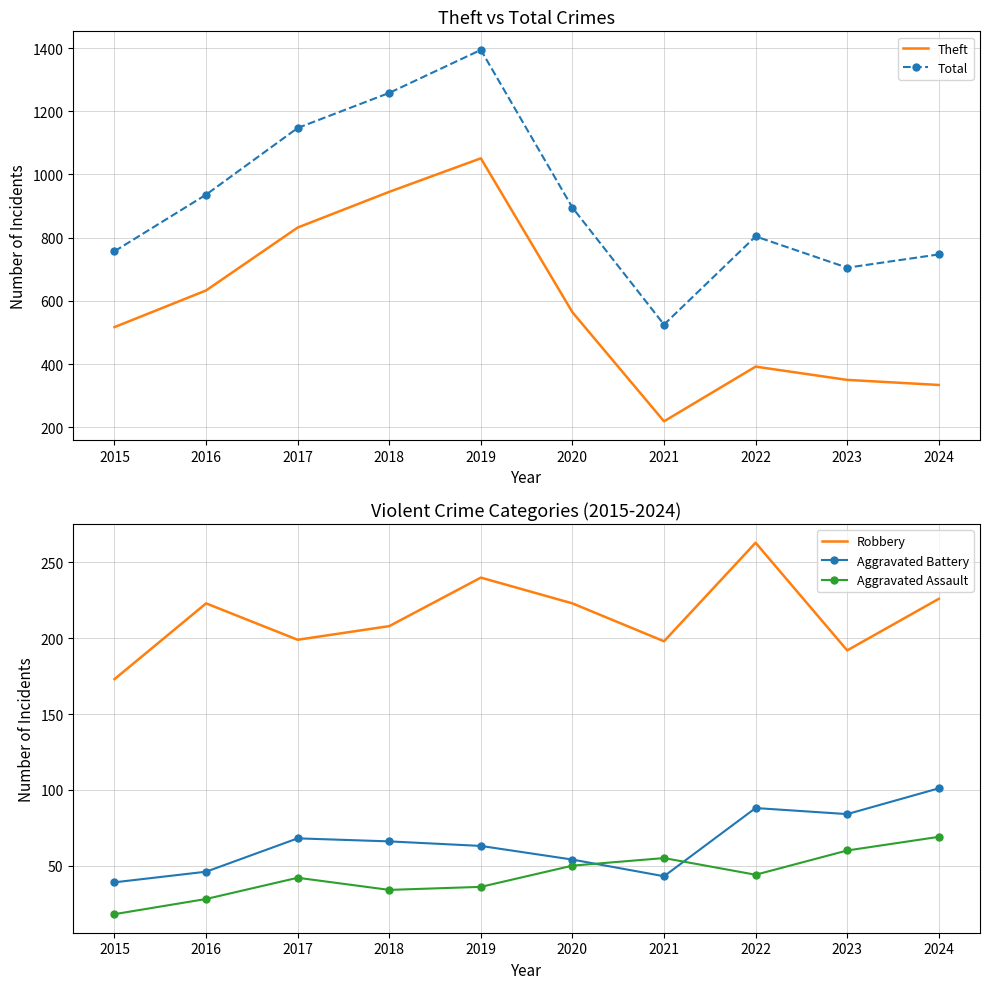

What is the sum of the Aggravated Battery values at 2022 and 2020?

142